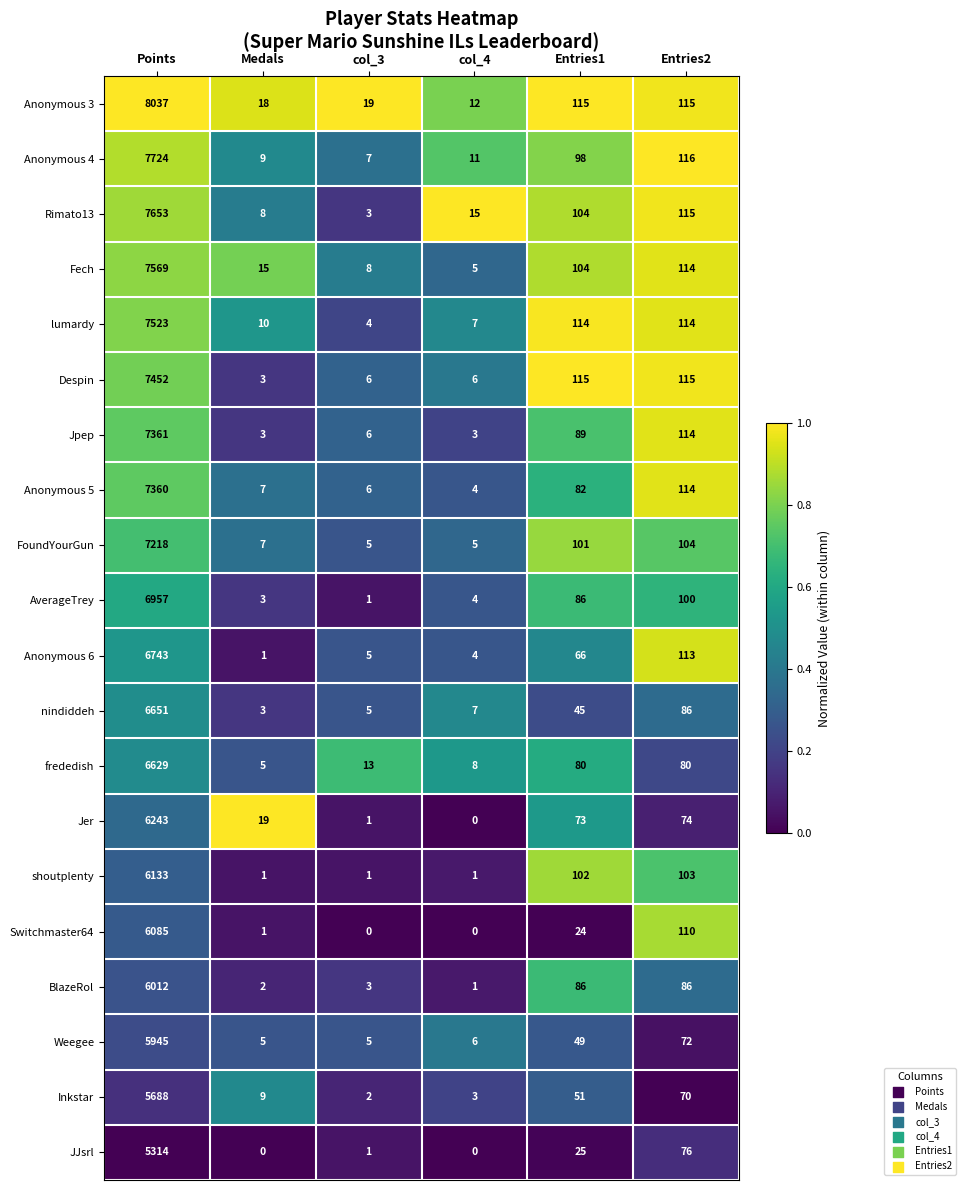

What is the approximate value of nindiddeh at Medals?

3